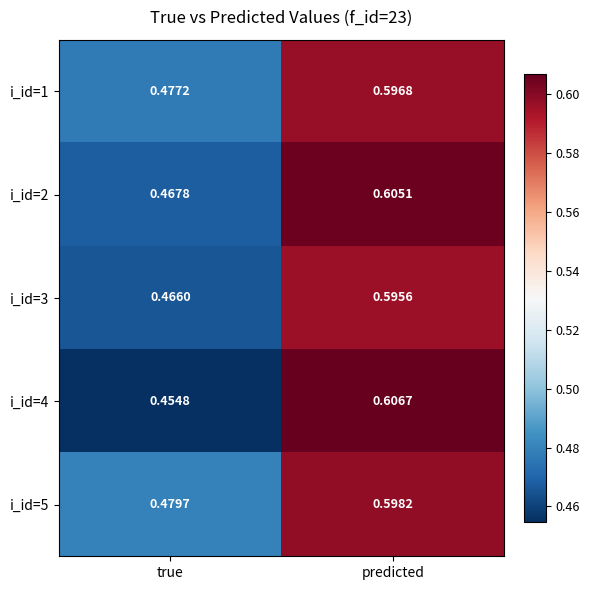

At which category is the sum across all series the highest?

predicted